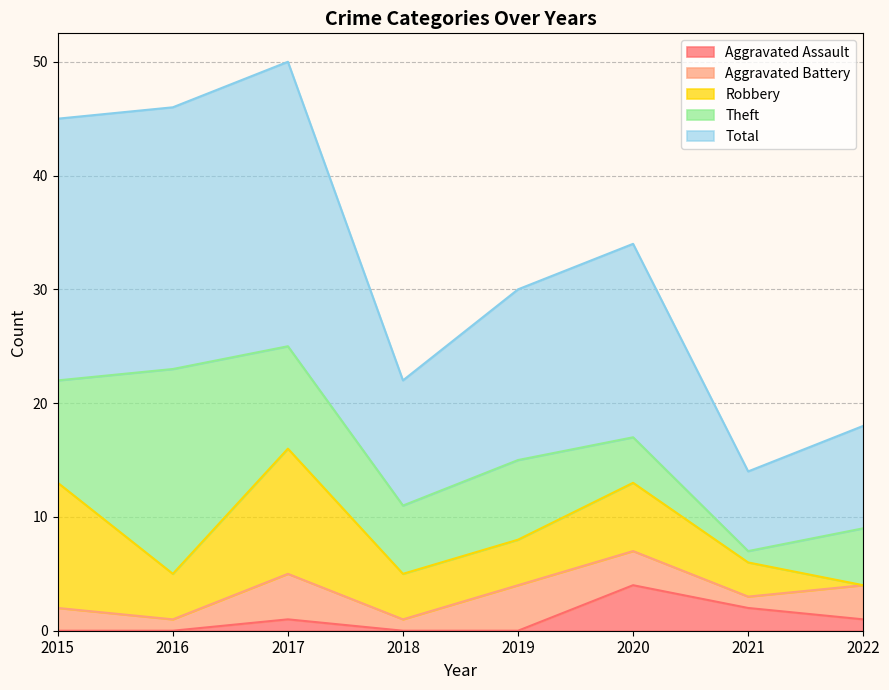

Between 2019 and 2020, which is larger?

2020